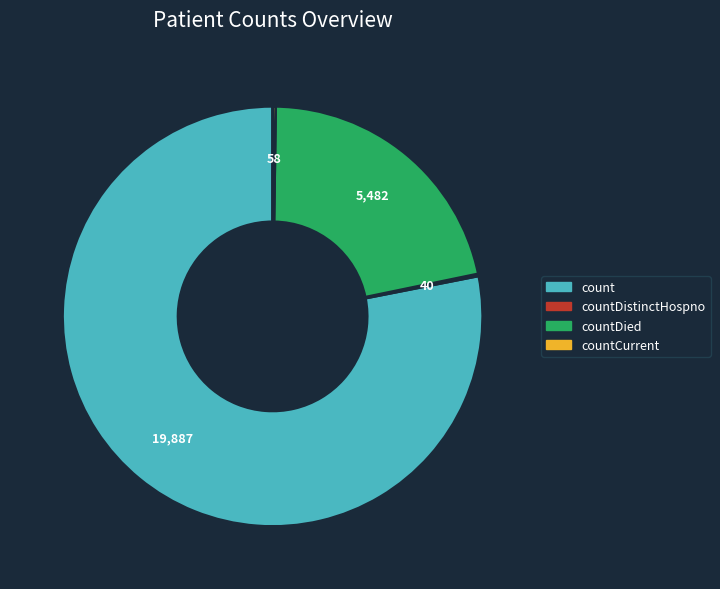

Is there a majority slice in this chart?

Yes